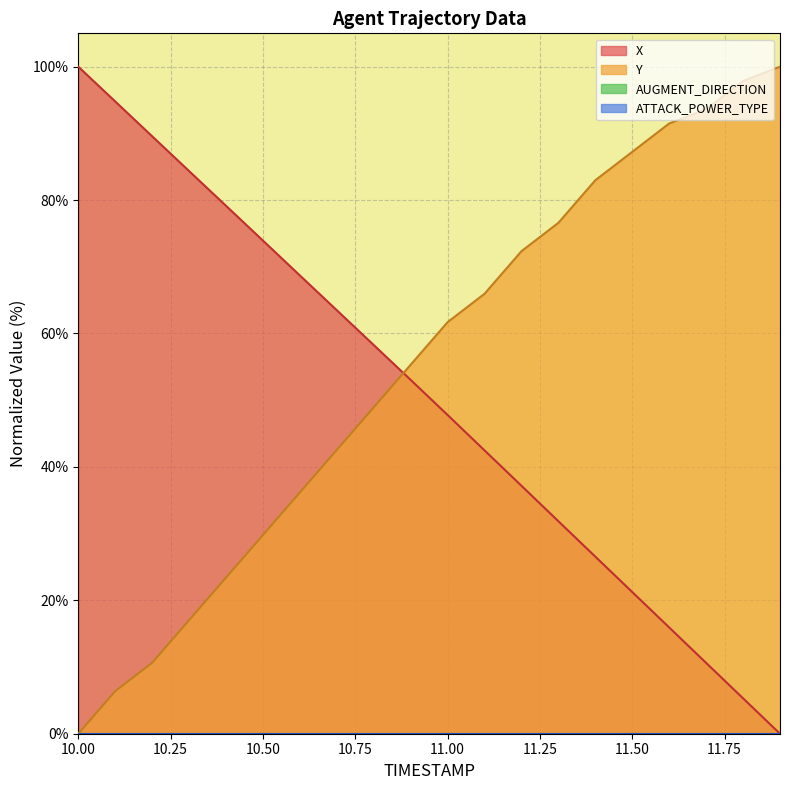

Reading left to right, extract all data points from this chart.

X: 100.0	94.8	89.6	84.4	79.1	73.9	68.7	63.5	58.3	53.0	47.8	42.5	37.2	31.9	26.5	21.2	15.9	10.6	5.3	0.0
Y: 0.0	6.4	10.6	17.0	23.4	29.8	36.2	42.6	48.9	55.3	61.7	66.0	72.3	76.6	83.0	87.2	91.5	93.6	97.9	100.0